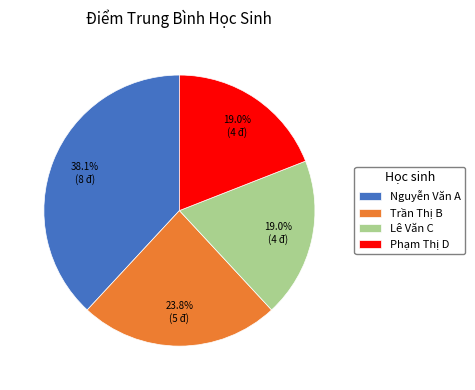

What percentage is NOT represented by Nguyễn Văn A?

61.9%